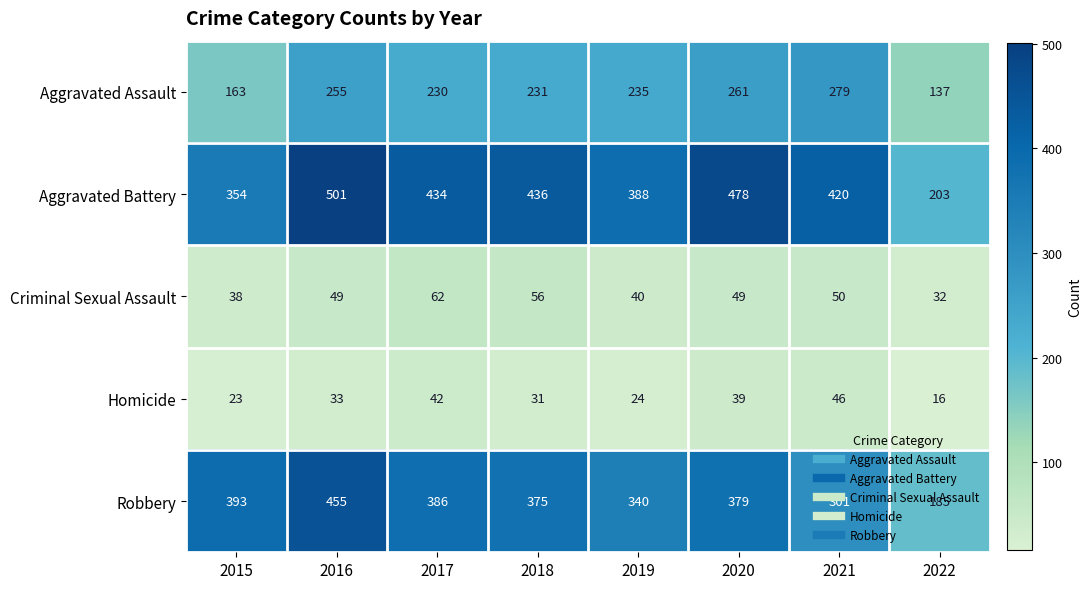

At which category does the chart reach its minimum across all series?

2022